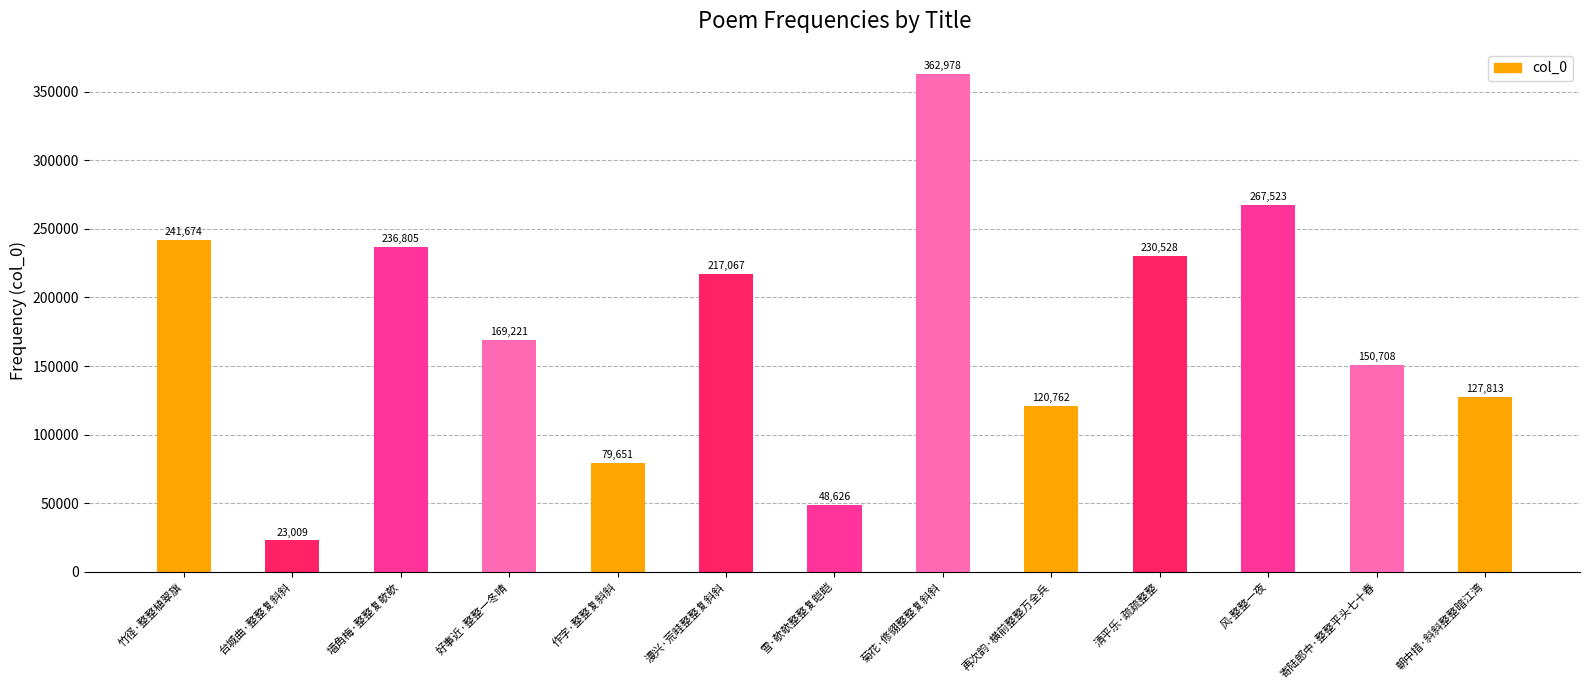

Read the value at 漫兴·荒畦整整复斜斜, to the nearest 50.

217050